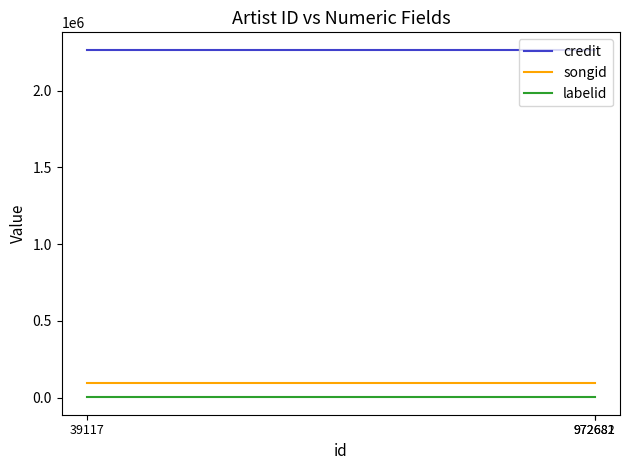

At how many categories does at least one series exceed 1120860?

3